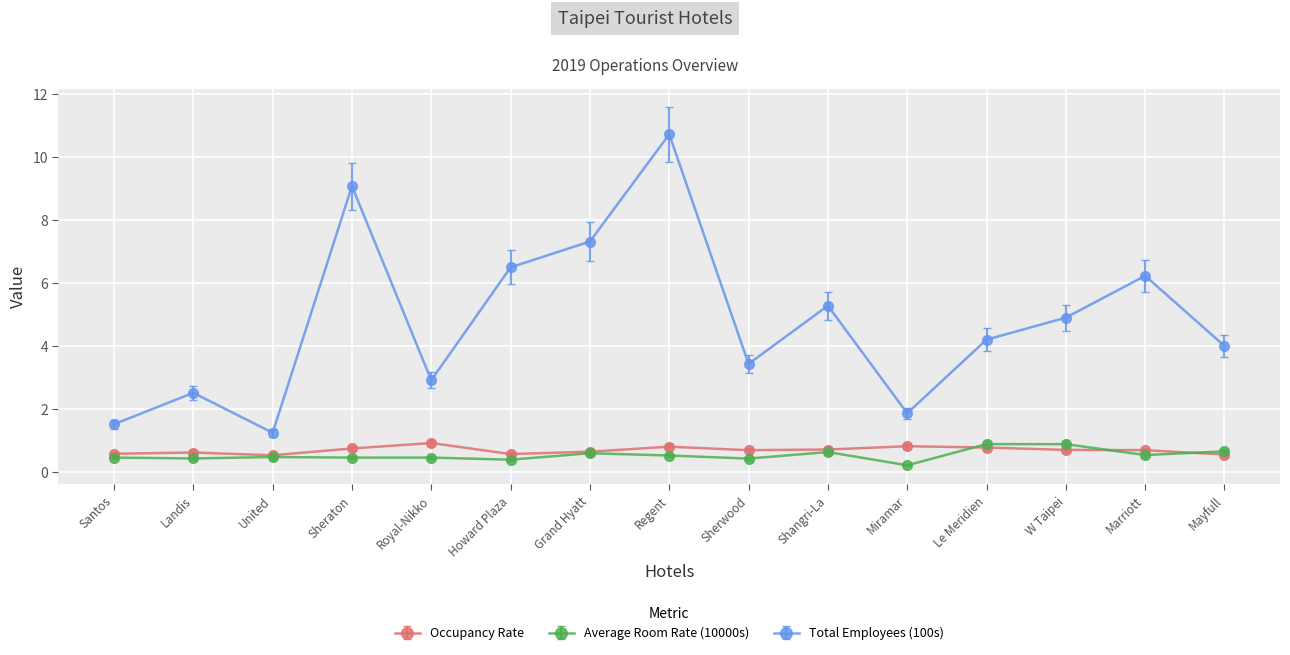

What is the label of the 3rd point from the left?

United